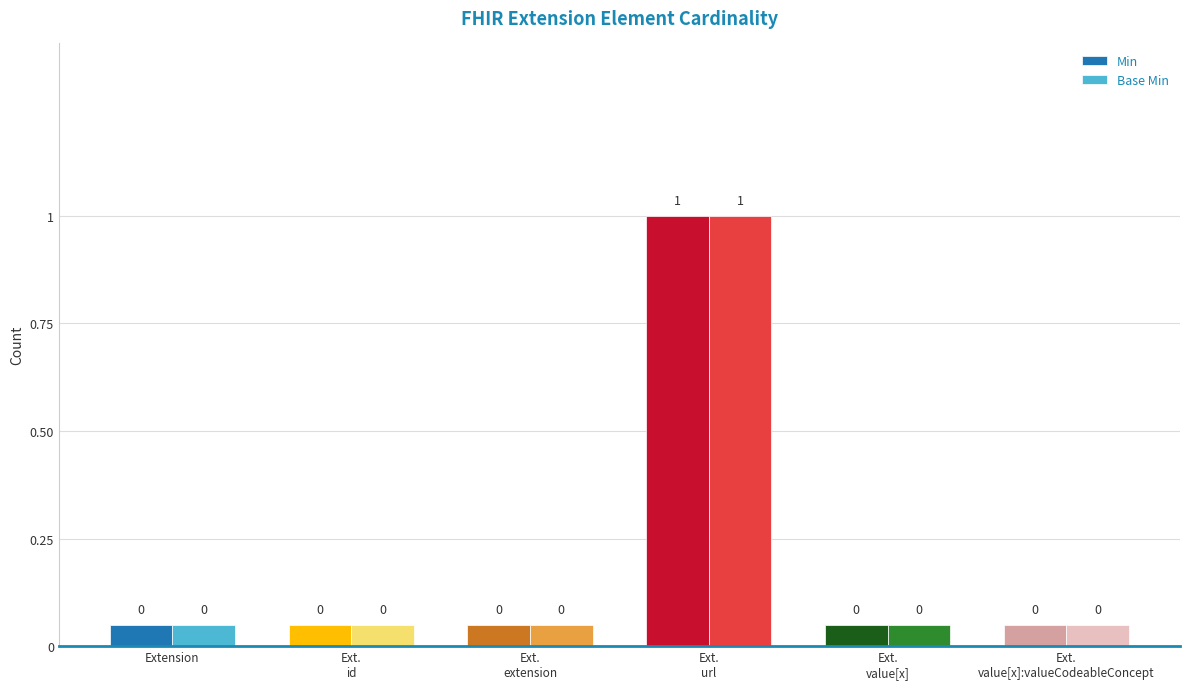

Which category has the lowest value in the Base Min series?

Extension